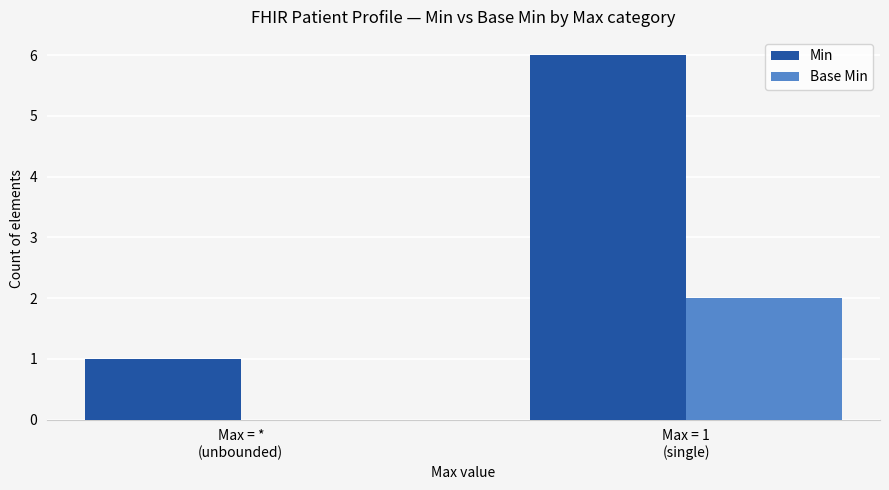

What is the spread (max minus min) of values at Max = 1
(single)?

4